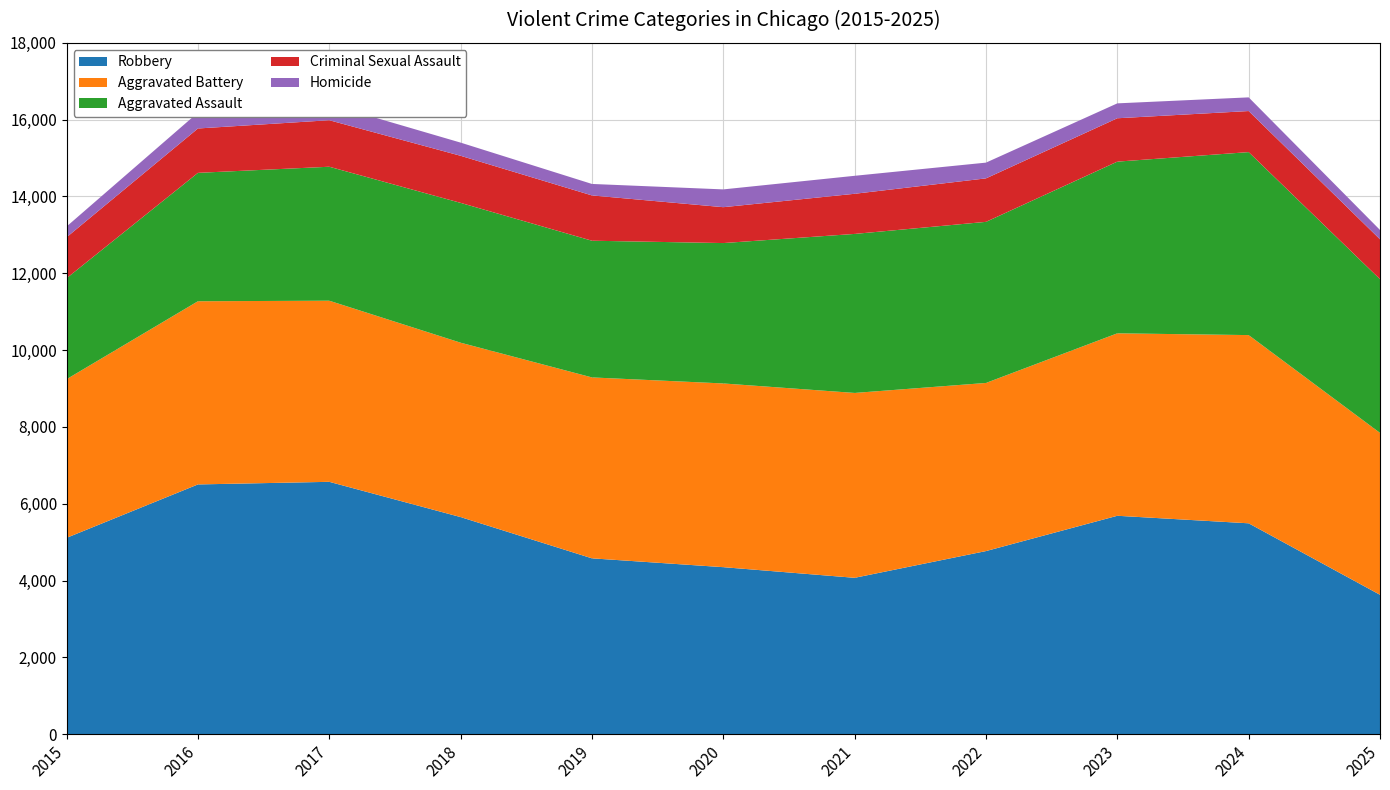

Reading left to right, list all the values displayed in this chart.

Robbery: 2015=5113	2016=6503	2017=6571	2018=5653	2019=4579	2020=4349	2021=4072	2022=4768	2023=5687	2024=5491	2025=3630
Aggravated Battery: 2015=4130	2016=4769	2017=4715	2018=4540	2019=4710	2020=4783	2021=4813	2022=4377	2023=4750	2024=4900	2025=4215
Aggravated Assault: 2015=2629	2016=3343	2017=3488	2018=3640	2019=3559	2020=3655	2021=4140	2022=4194	2023=4470	2024=4764	2025=4002
Criminal Sexual Assault: 2015=1066	2016=1155	2017=1211	2018=1226	2019=1179	2020=934	2021=1045	2022=1132	2023=1129	2024=1069	2025=1038
Homicide: 2015=280	2016=414	2017=417	2018=343	2019=299	2020=463	2021=468	2022=410	2023=388	2024=356	2025=243